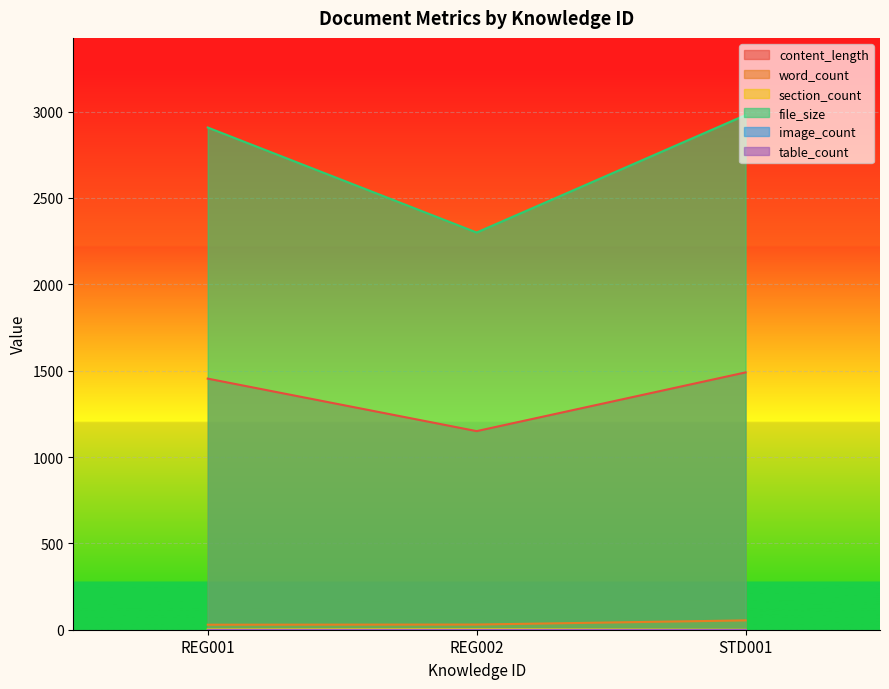

Where does the content_length series first go above 1454?

STD001